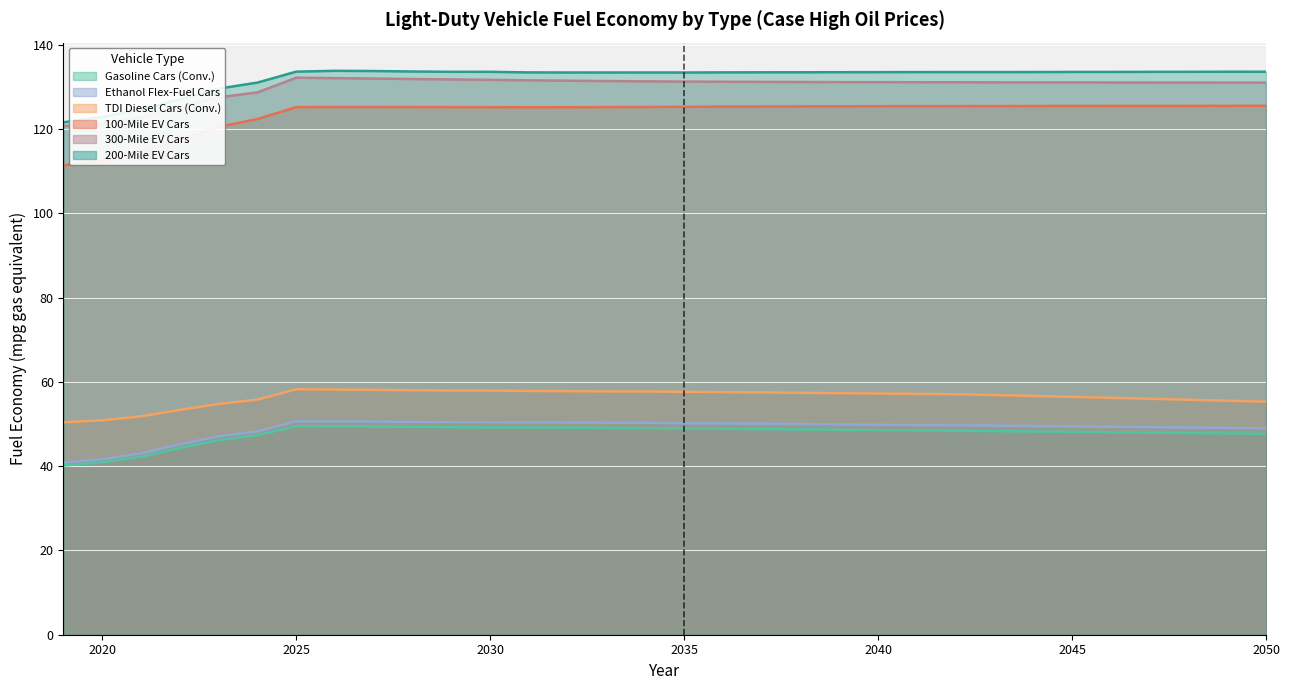

True or false: Ethanol Flex-Fuel Cars has a value of 9.3 at 2021.

False